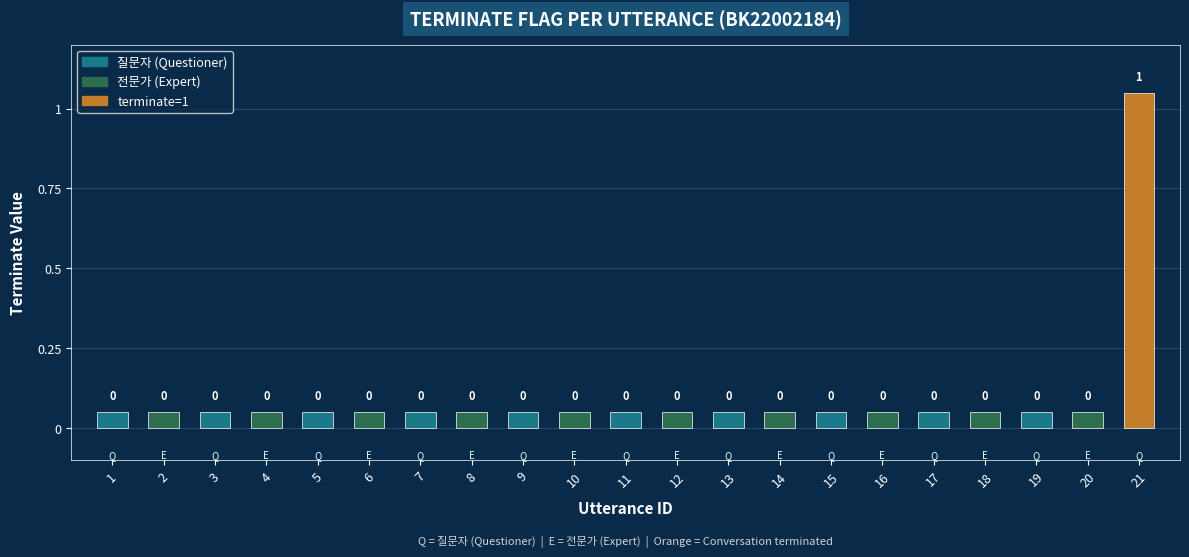

List the labels in order of value, smallest first.

1, 2, 3, 4, 5, 6, 7, 8, 9, 10, 11, 12, 13, 14, 15, 16, 17, 18, 19, 20, 21